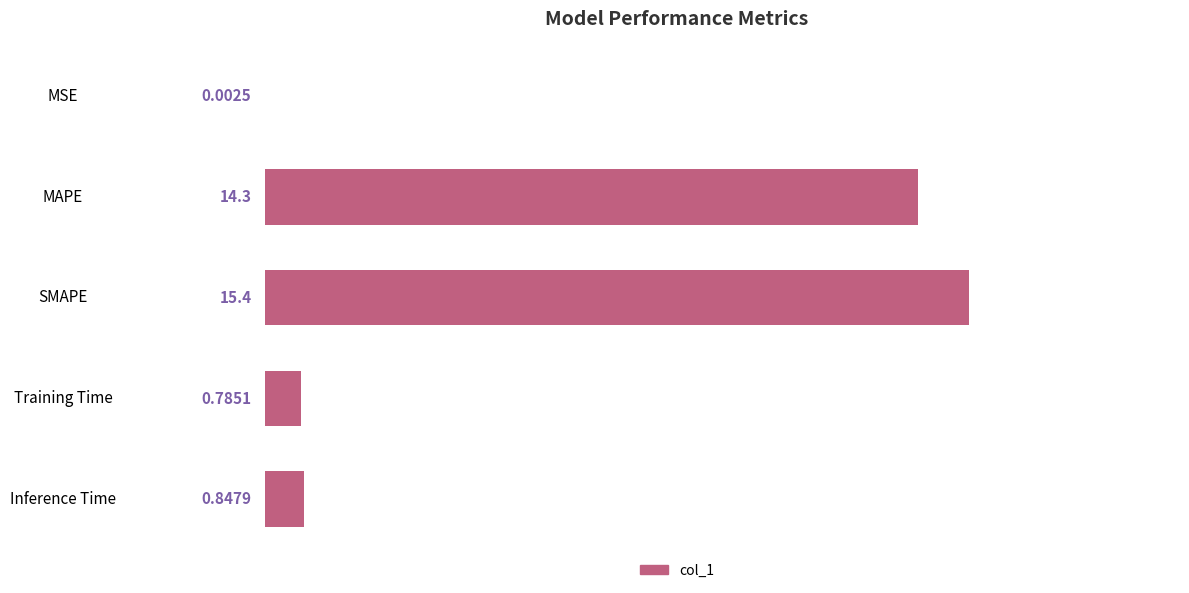

At which category does the chart reach its peak across all series?

SMAPE